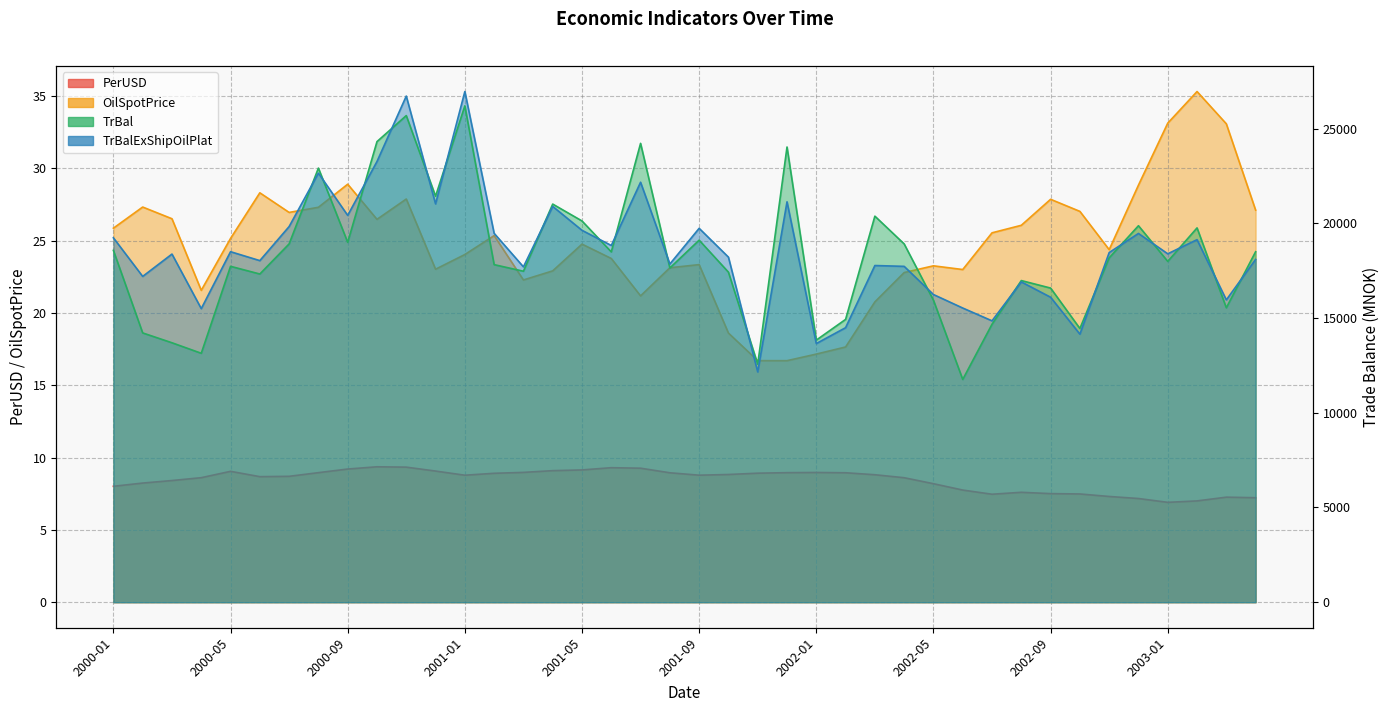

True or false: TrBalExShipOilPlat has more than 0 interior local peaks.

True